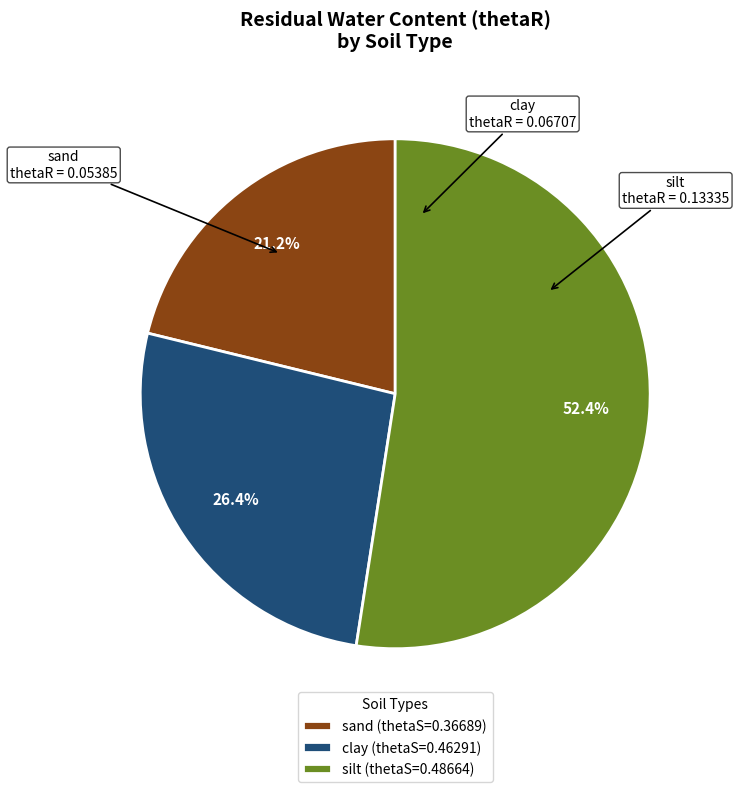

Which category accounts for the majority?

silt (thetaS=0.48664)